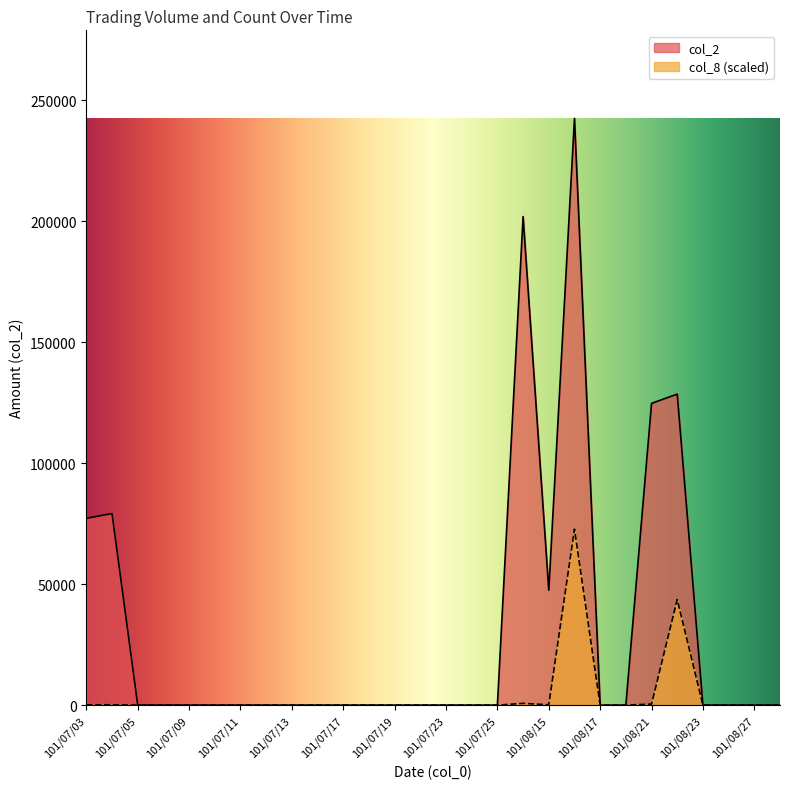

How many lines are shown in the chart?

2